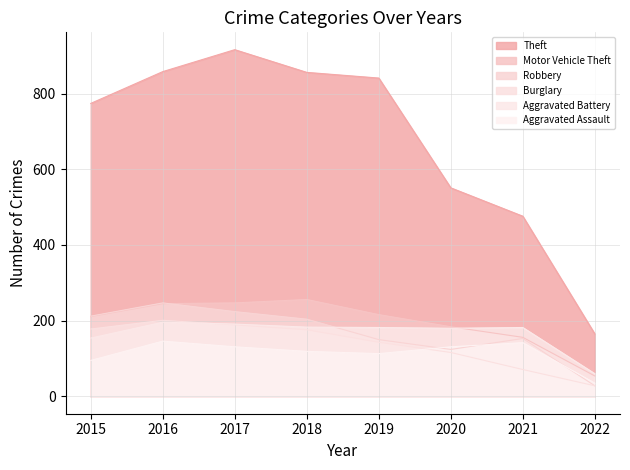

At which category is the sum across all series the highest?

2017